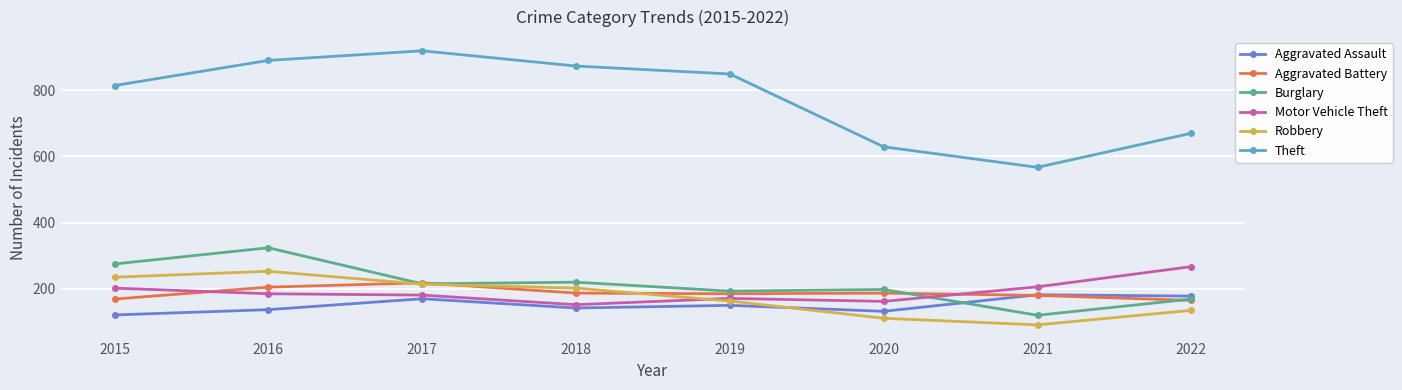

At which label does Theft first exceed 849?

2016